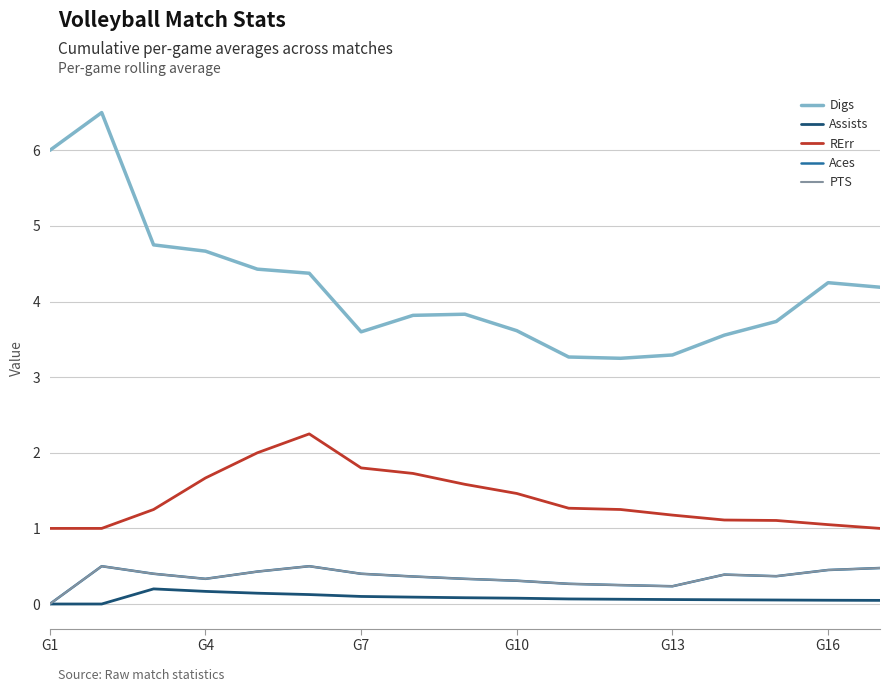

True or false: Aces and RErr cross at least once.

False